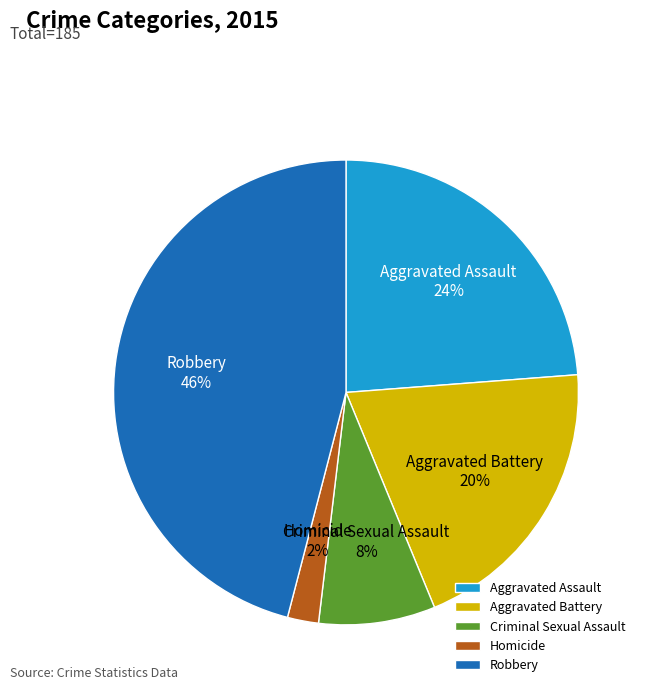

To the nearest percent, what is the difference between the Aggravated Assault and Robbery slice percentages?

22%